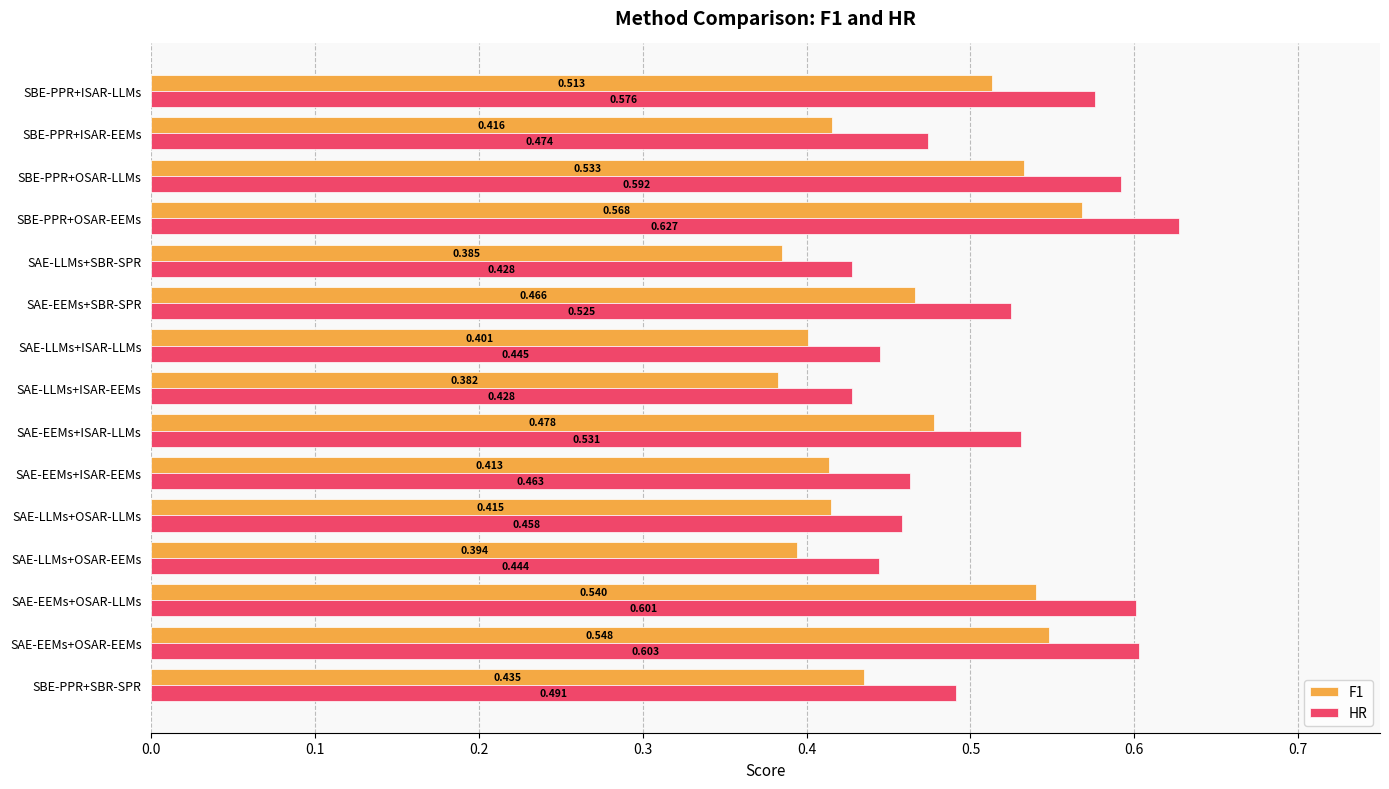

Which series changed the most between SAE-EEMs+OSAR-EEMs and SAE-EEMs+ISAR-LLMs?

HR